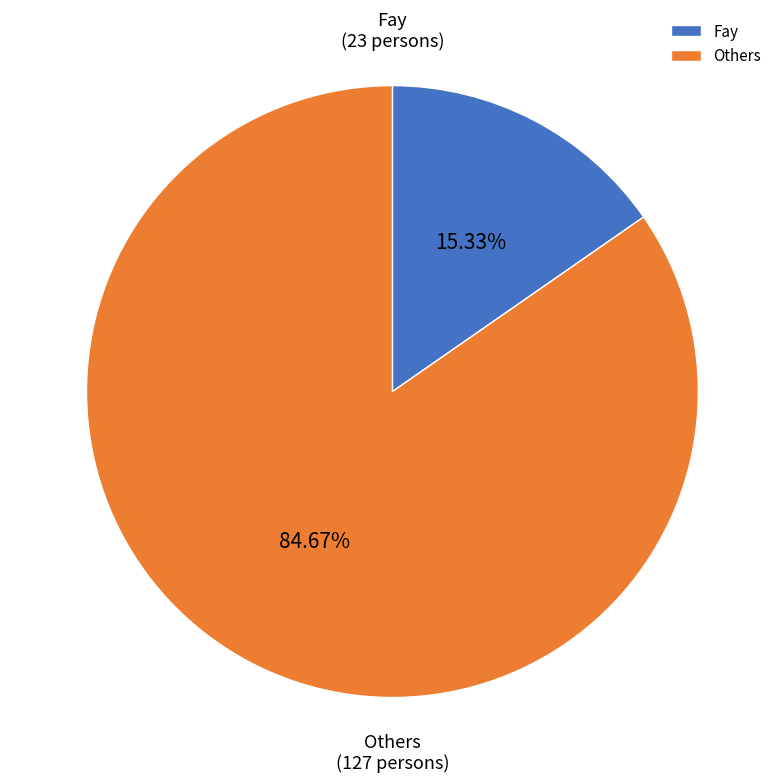

Does any single category account for the majority?

Yes